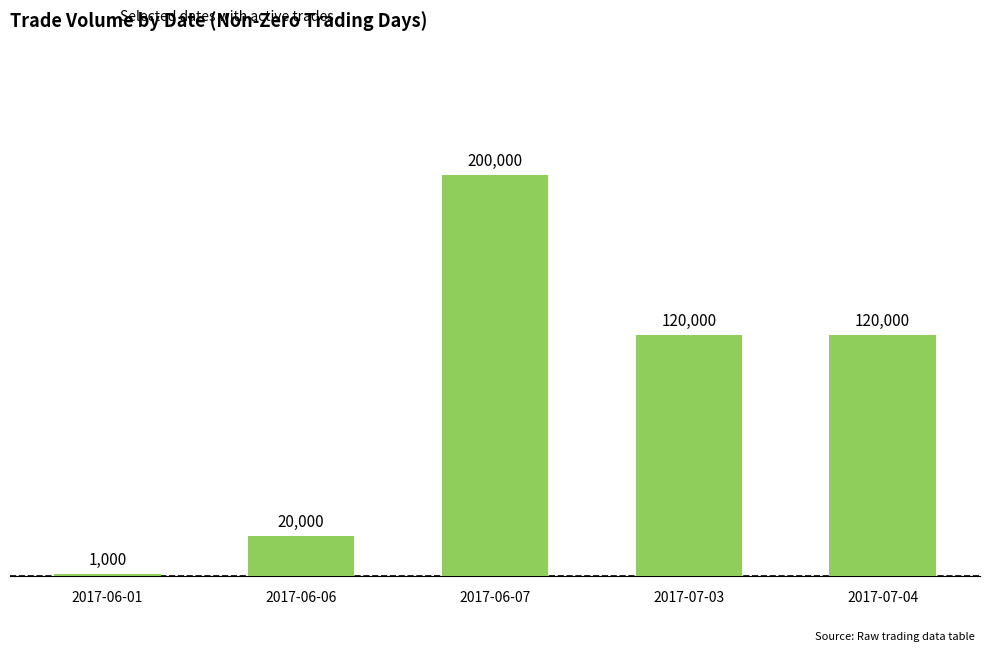

Read the value at 2017-07-04, to the nearest 100.

120000